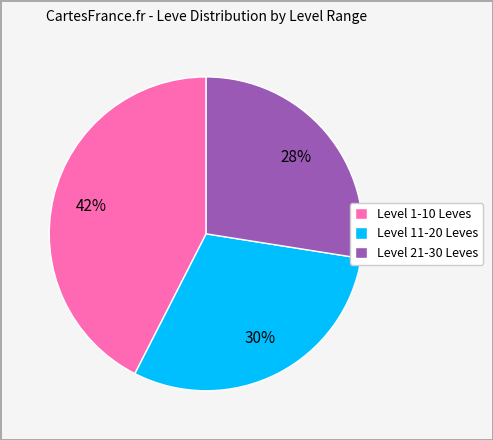

Count the number of slices in the pie.

3